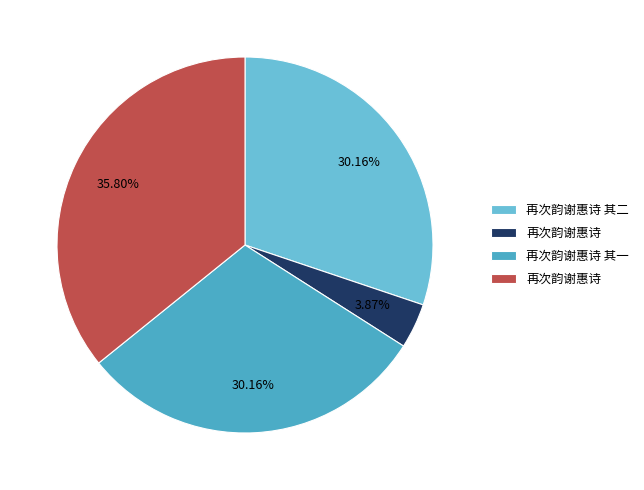

Does any single category account for the majority?

No